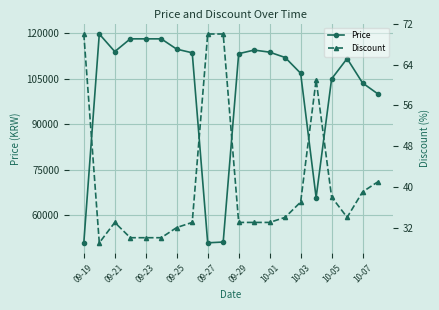

At which category does Price reach its first local valley?

09-21